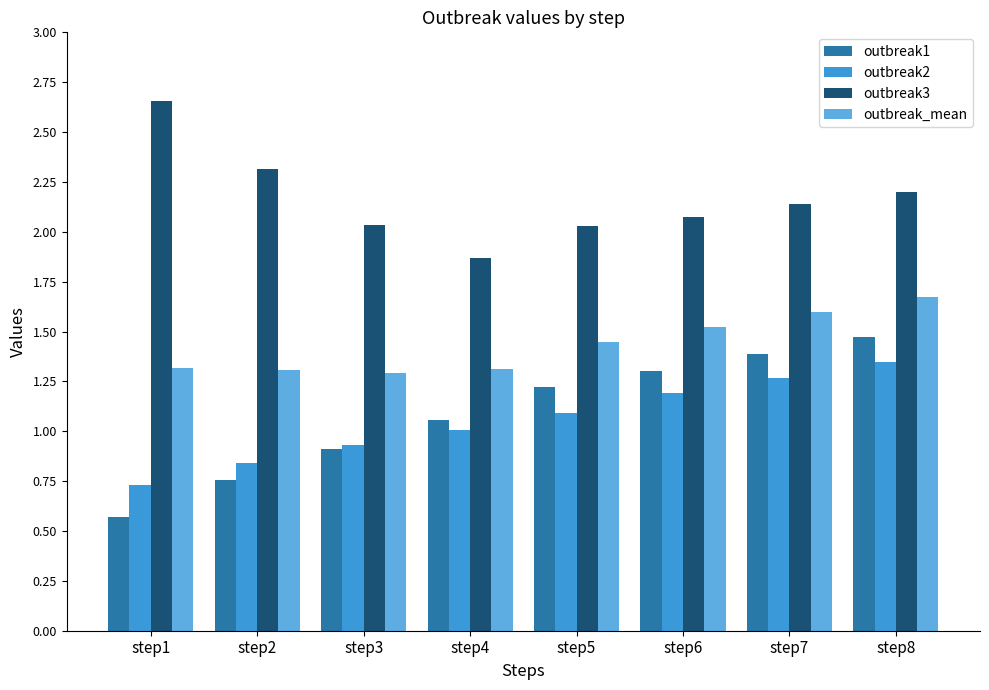

Which label corresponds to the smallest value in the chart?

step1